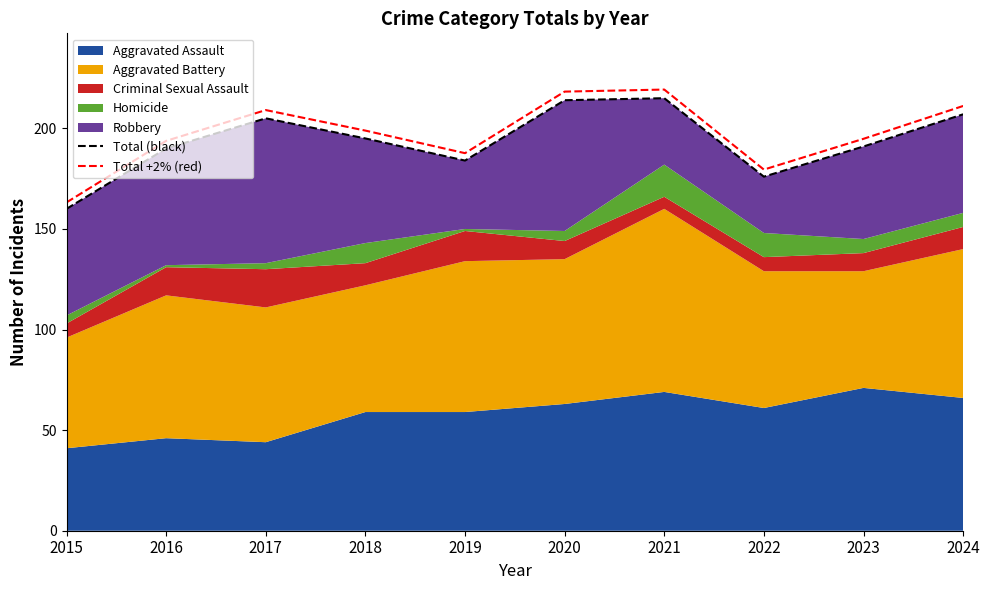

Is it true that Total +2% (red) equals 102.7 at 2024?

False